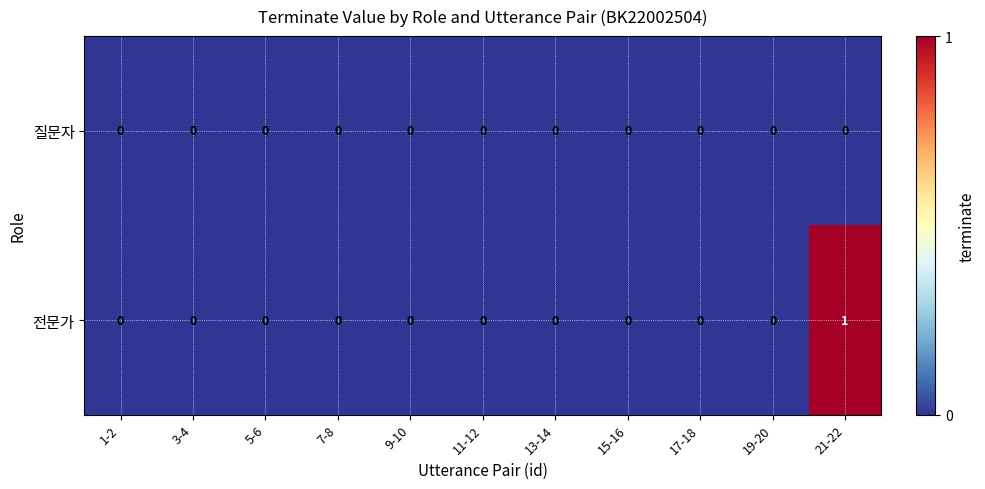

How many distinct data groups are displayed?

2